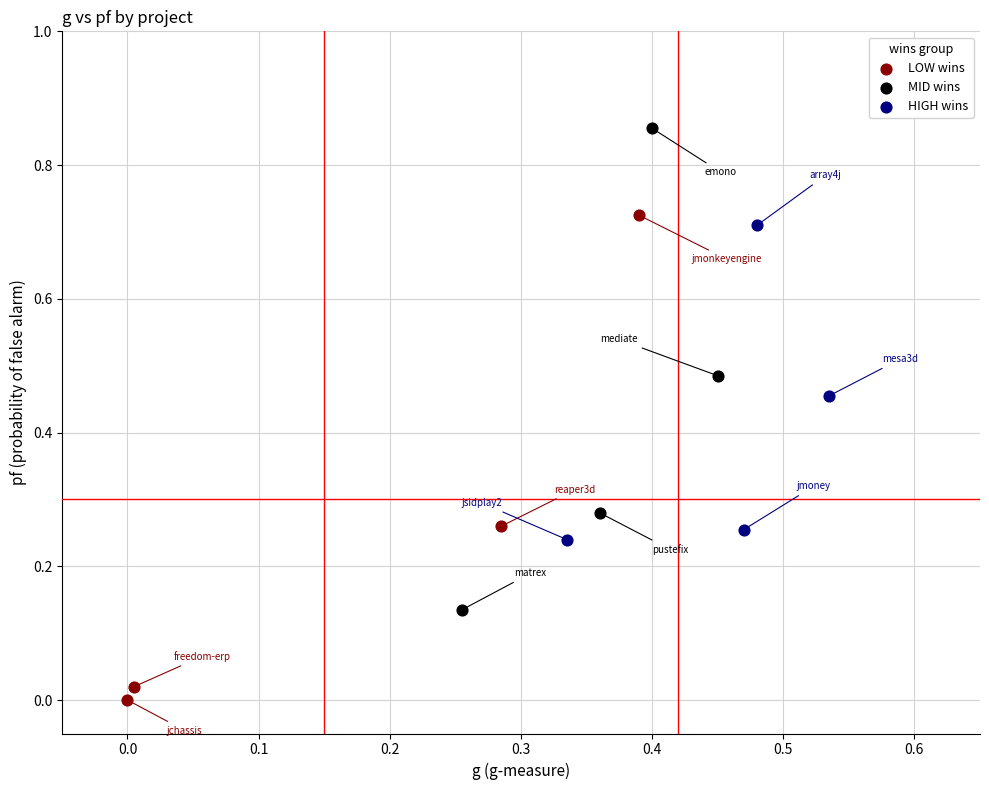

What are all the series names shown in the legend?

LOW wins, MID wins, HIGH wins